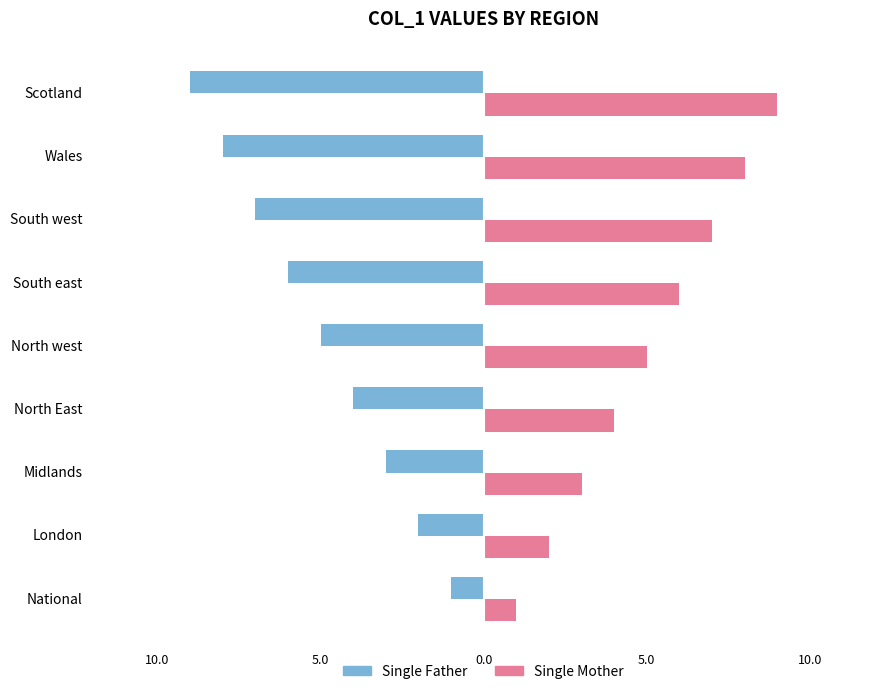

What are all the series names shown in the legend?

Single Father, Single Mother